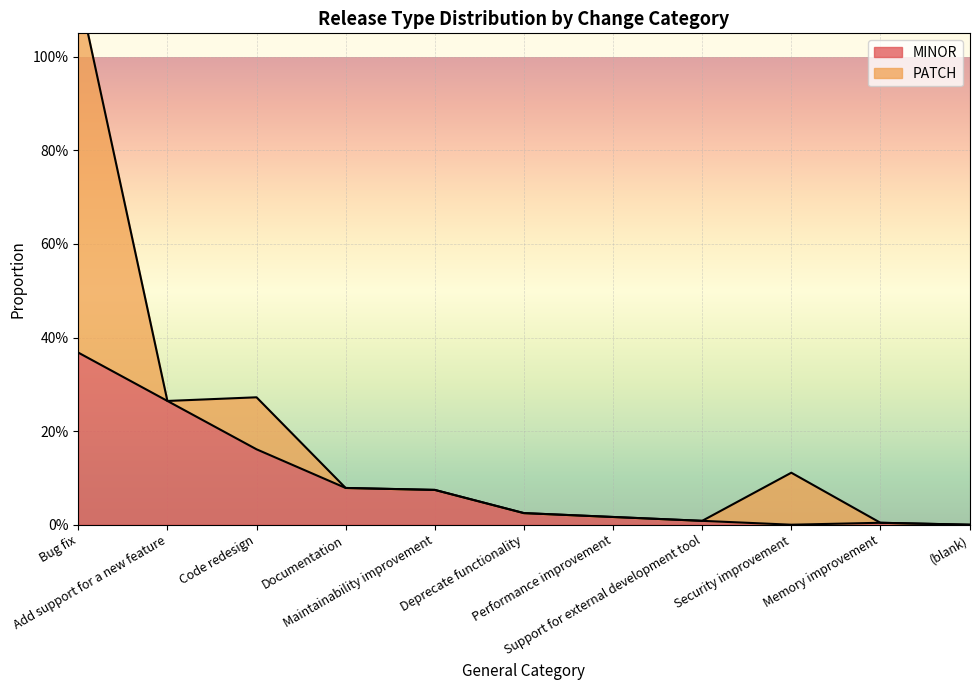

Reading left to right, list all the values displayed in this chart.

0.4	0.3	0.2	0.1	0.1	0.0	0.0	0.0	0.0	0.0	0.0